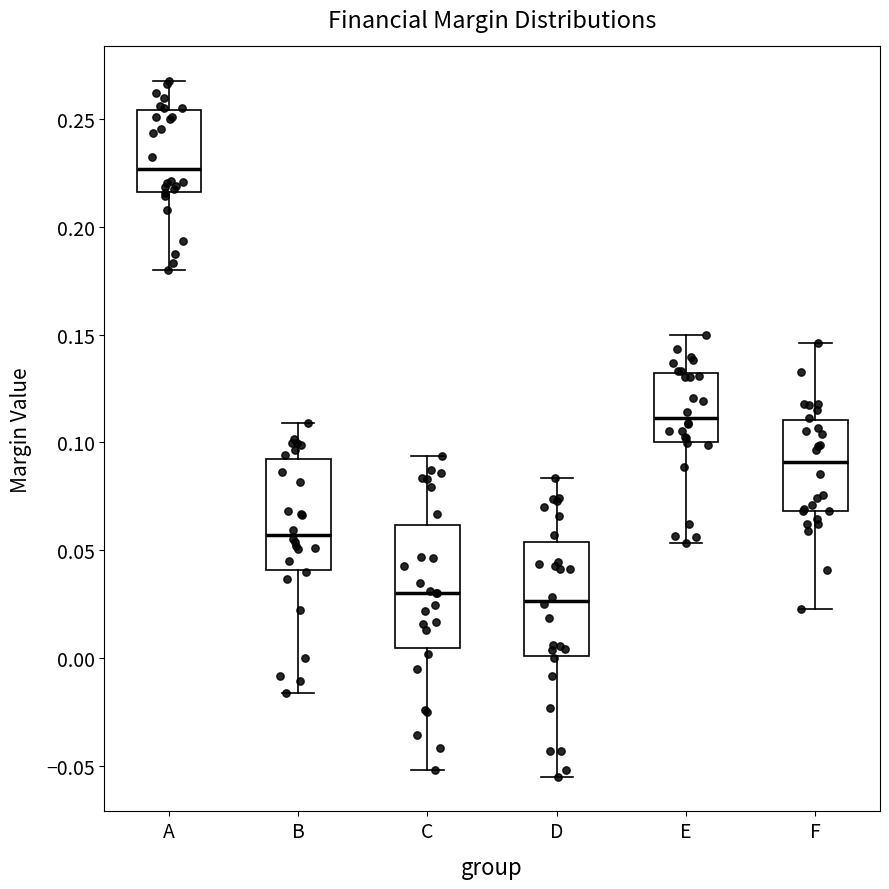

Reading left to right, read every box against the y-axis: the position of its median line, the range the box covers, and the ends of its whiskers. The values are not printed on the chart, so give them approximately, as read against the axis.

A: median 0.225, box 0.215 to 0.255, whiskers 0.180 to 0.270
B: median 0.055, box 0.040 to 0.090, whiskers -0.015 to 0.110
C: median 0.030, box 0.005 to 0.060, whiskers -0.050 to 0.095
D: median 0.025, box 0.000 to 0.055, whiskers -0.055 to 0.085
E: median 0.110, box 0.100 to 0.130, whiskers 0.055 to 0.150
F: median 0.090, box 0.070 to 0.110, whiskers 0.025 to 0.145